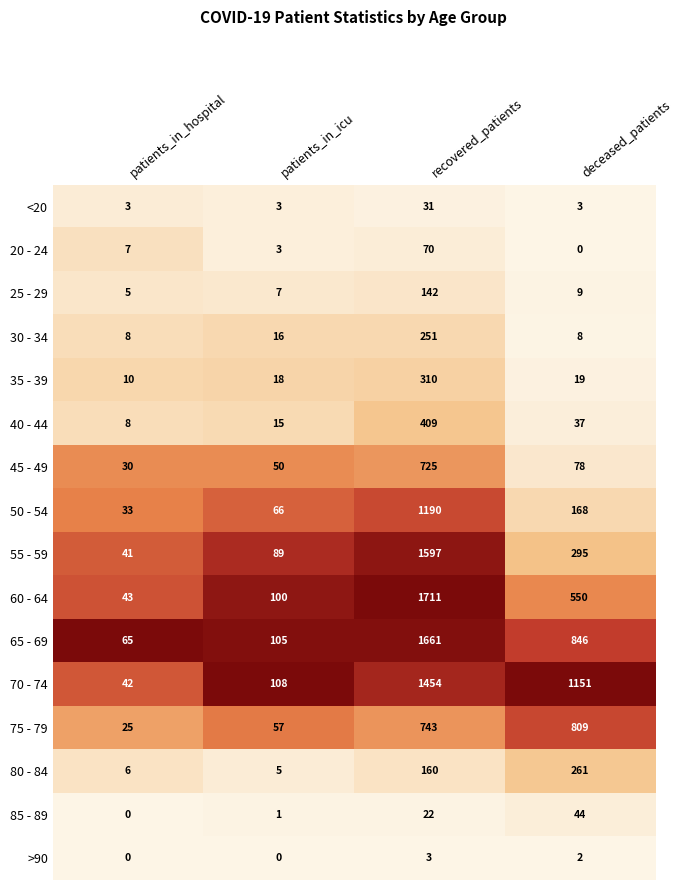

Where is 75 - 79 nearest to the value 417?

recovered_patients